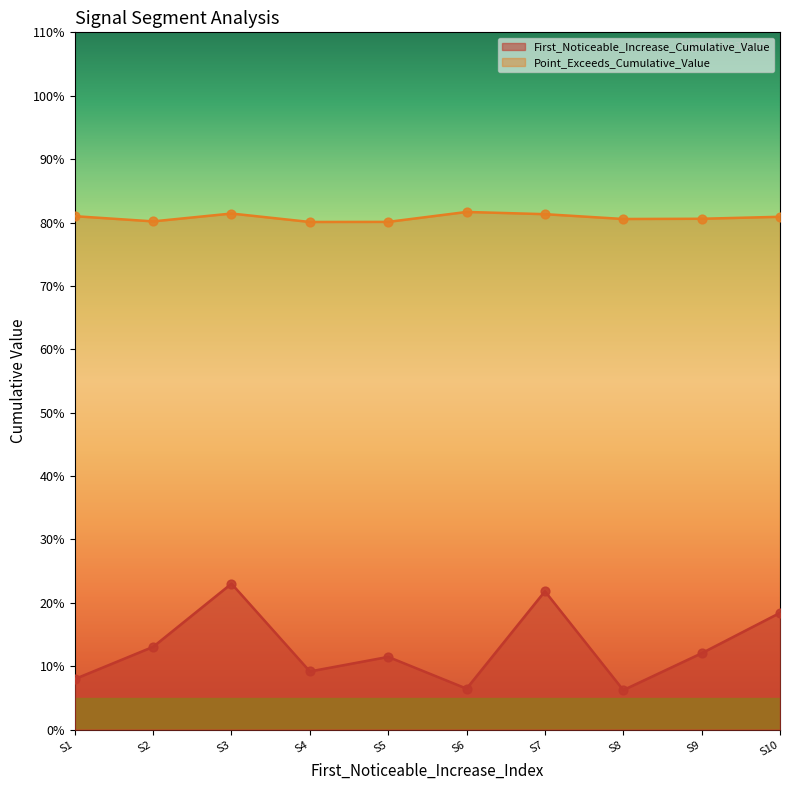

What are all the series names shown in the legend?

First_Noticeable_Increase_Cumulative_Value, Point_Exceeds_Cumulative_Value